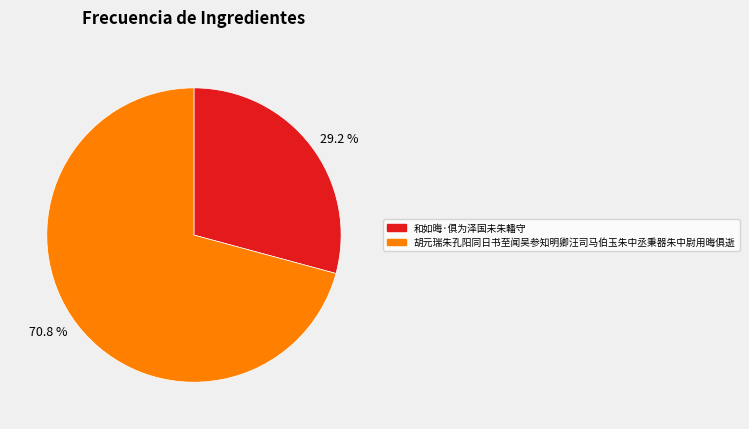

What is the majority slice?

胡元瑞朱孔阳同日书至闻吴参知明卿汪司马伯玉朱中丞秉器朱中尉用晦俱逝